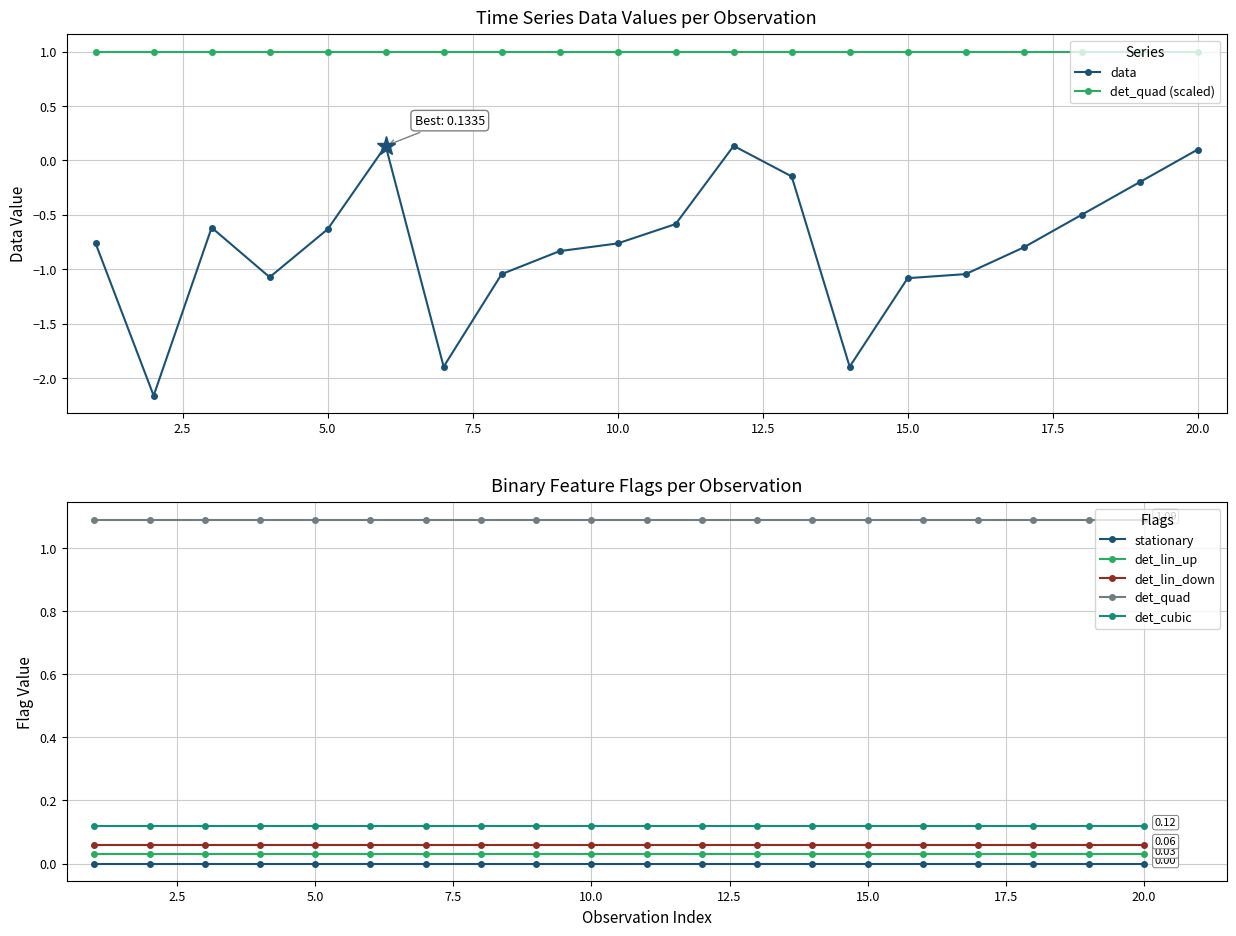

What is the minimum value for data?

-2.2